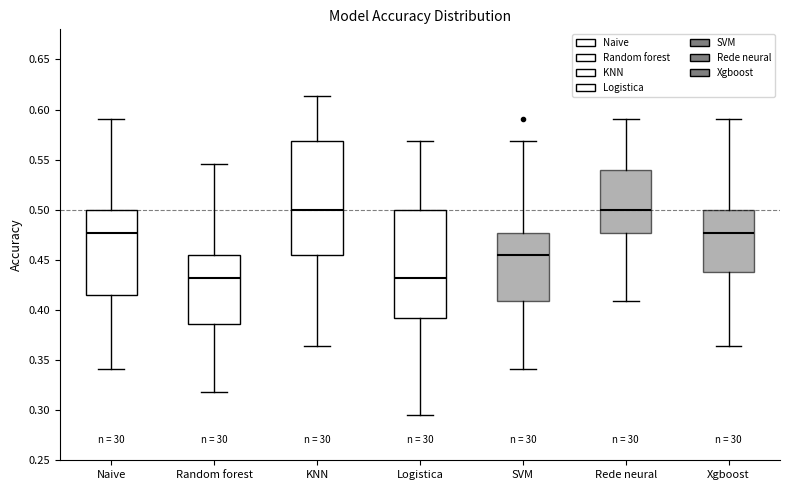

Comparing the boxes themselves (not the whiskers), which one is the tallest?

KNN